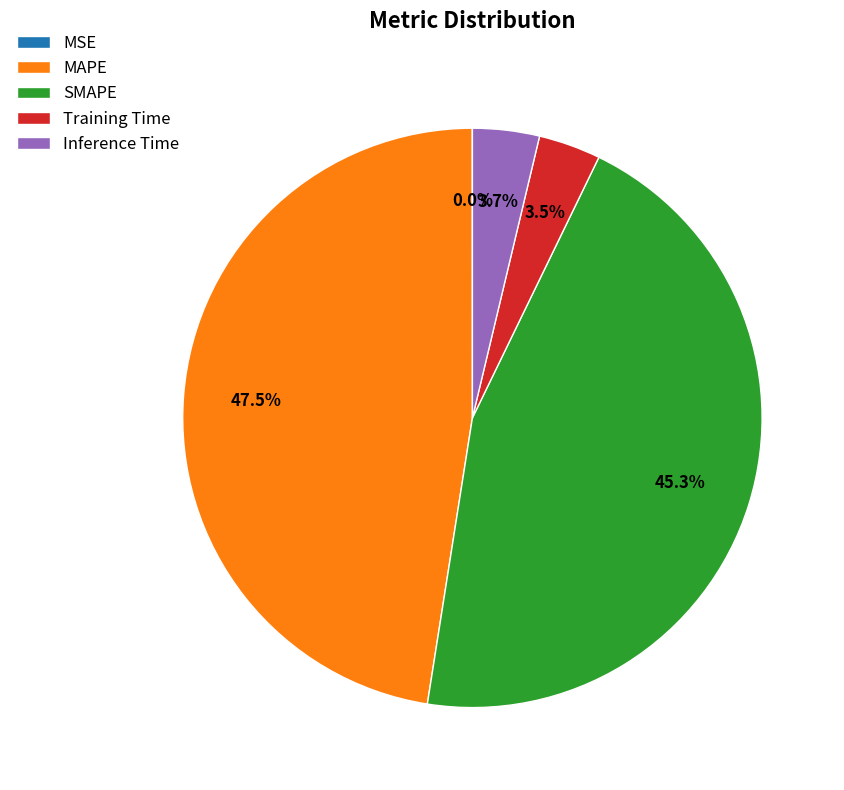

Is MAPE the majority of the pie?

No